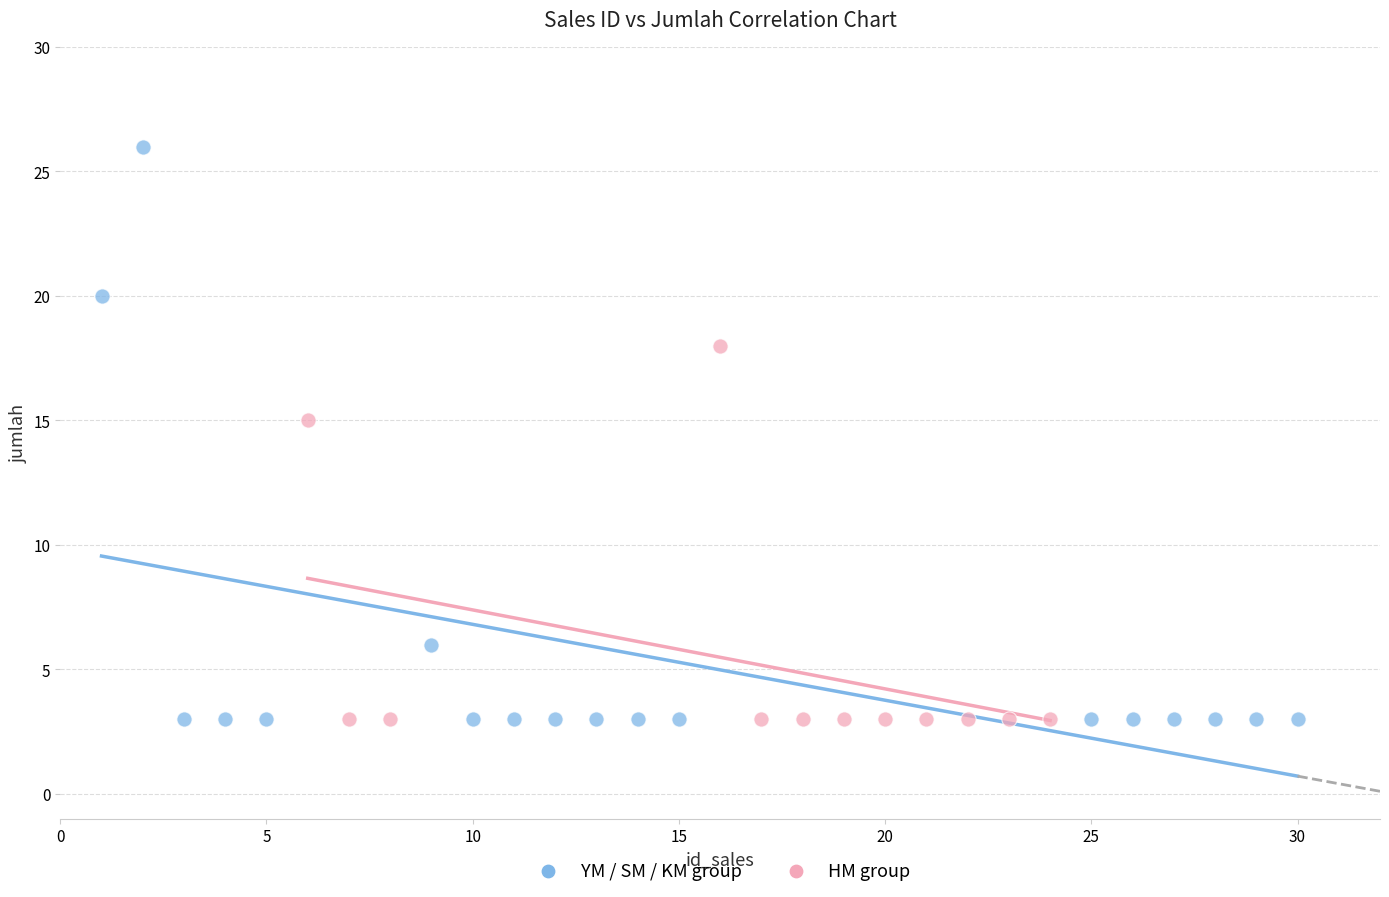

Which series has the largest Y range (max minus min)?

YM / SM / KM group